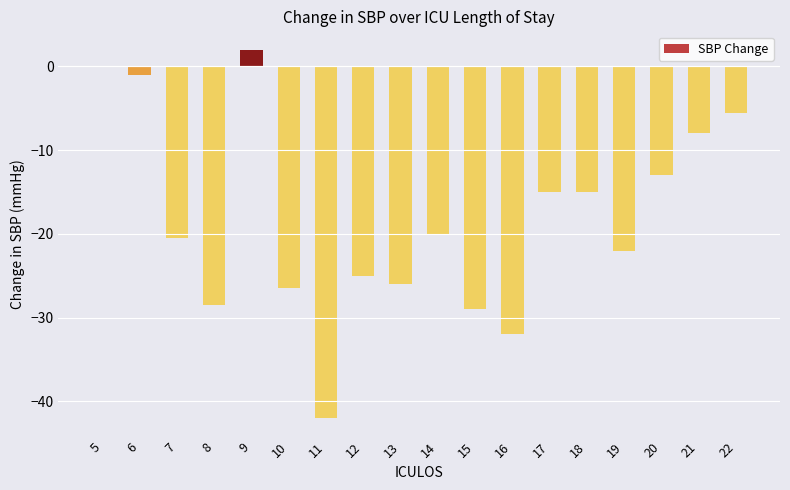

What is the change in value from 6 to 10?

-25.5